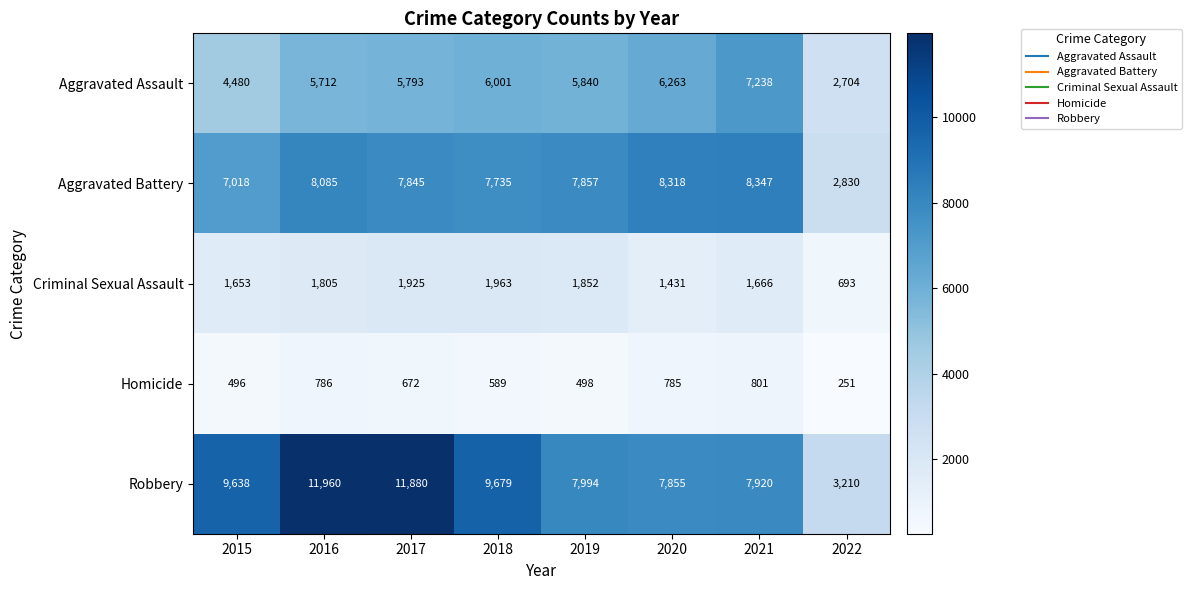

What is the total value across all series at 2016?

28348